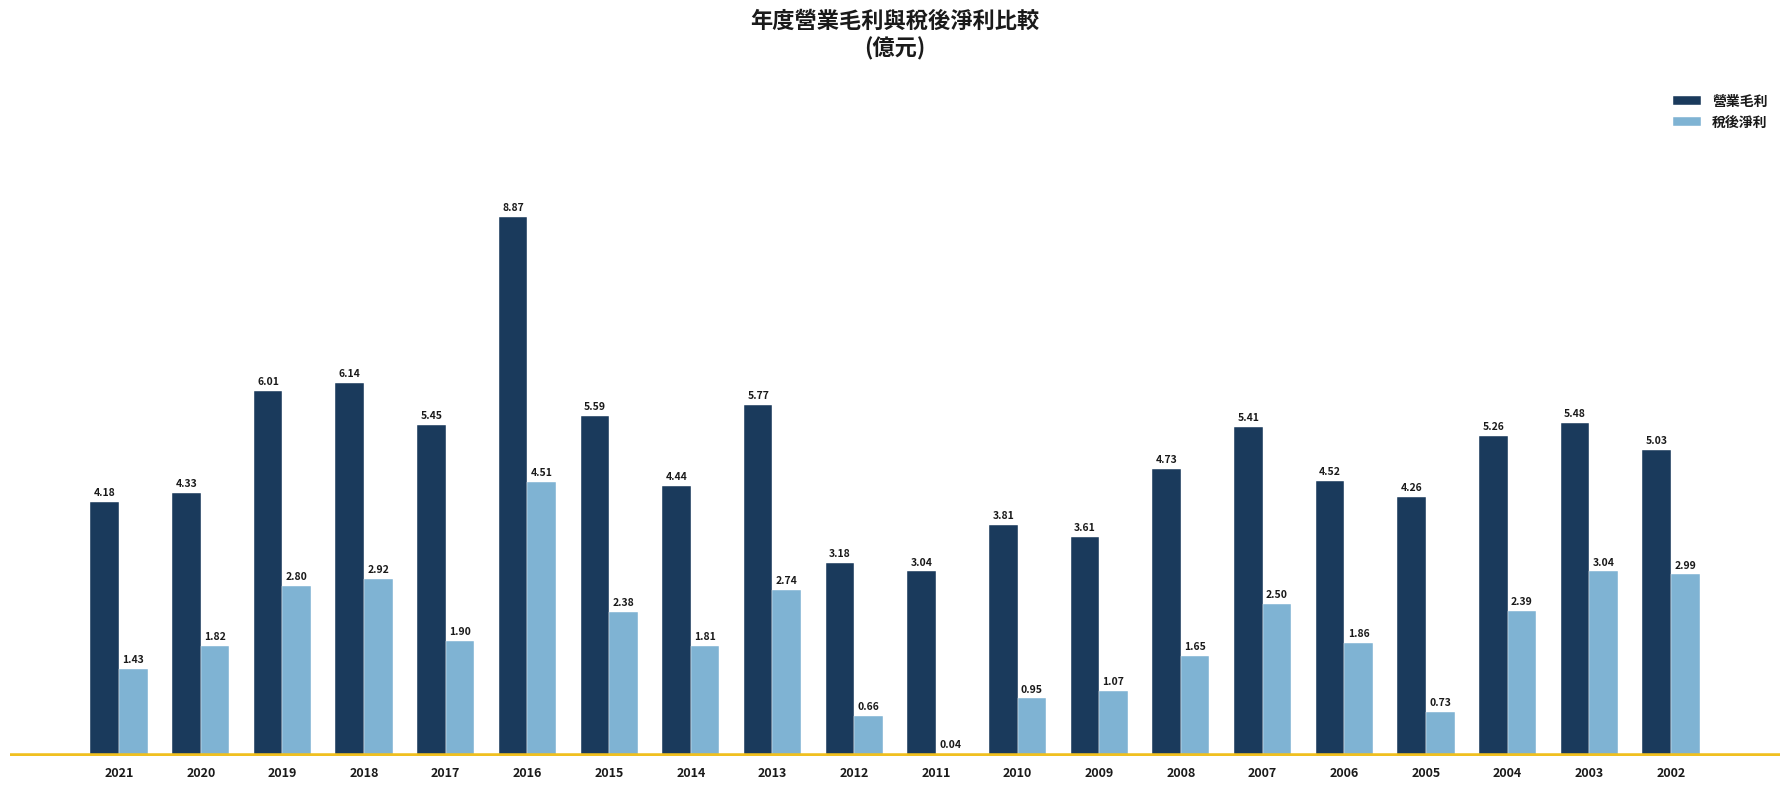

What are all the series names shown in the legend?

營業毛利, 稅後淨利